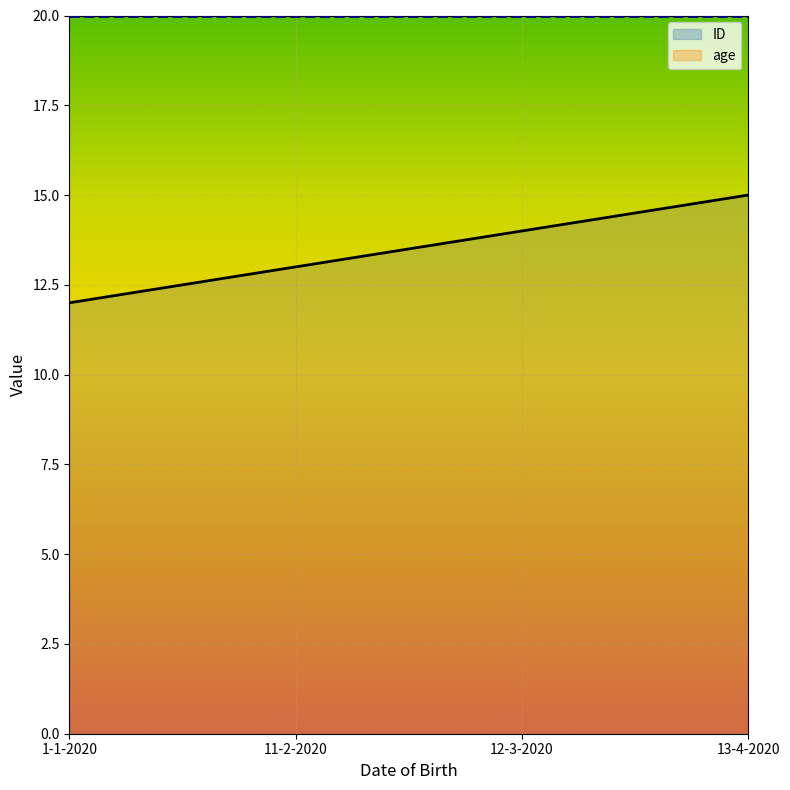

Is it true that the value at 13-4-2020 is 9?

False